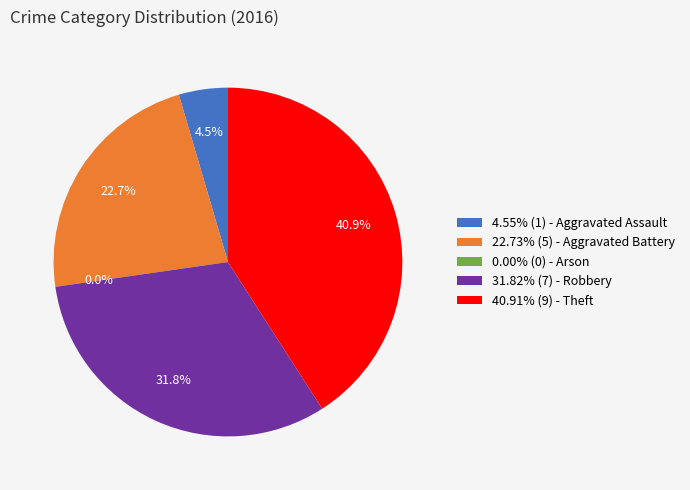

How many segments does this pie chart have?

5